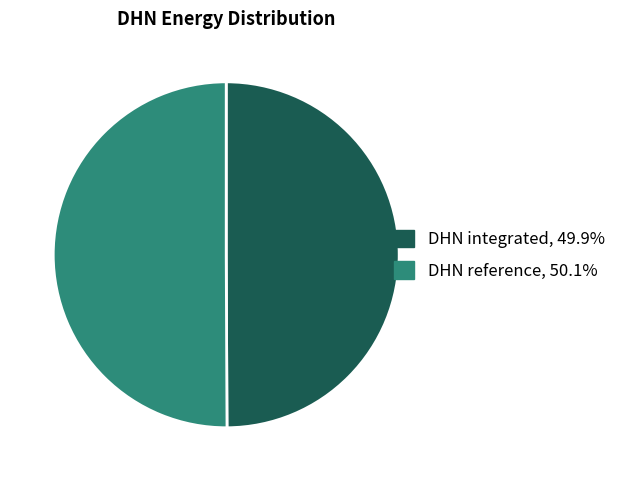

True or false: DHN integrated accounts for 50% of the total.

True